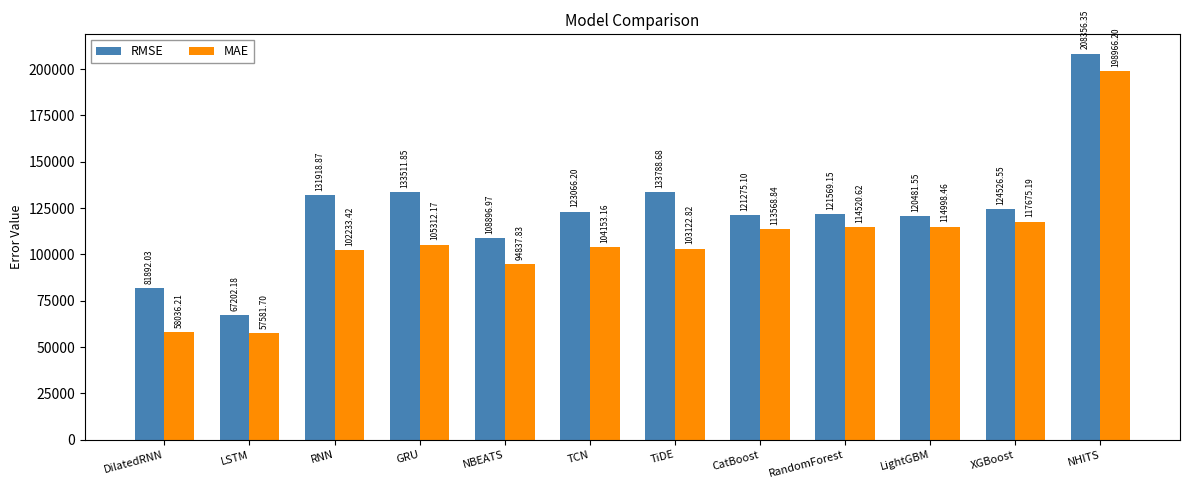

How many bars are there in total?

24